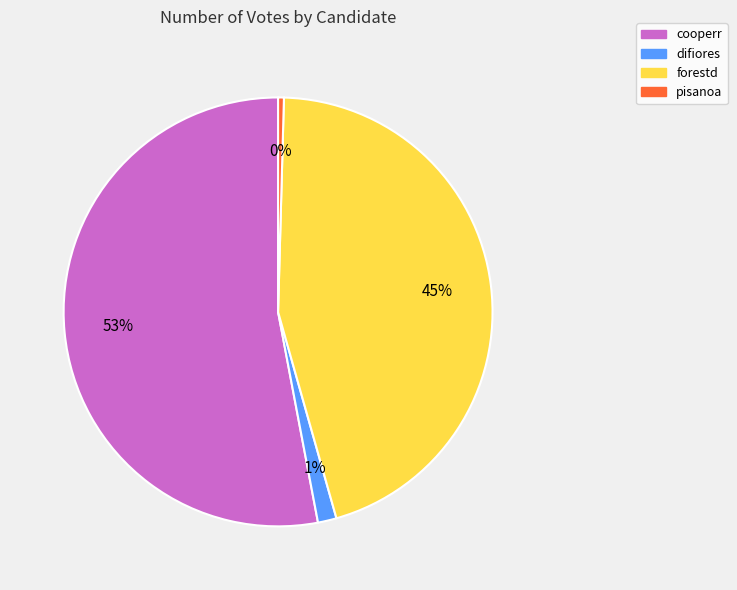

Is it true that pisanoa is 0% of the pie?

True